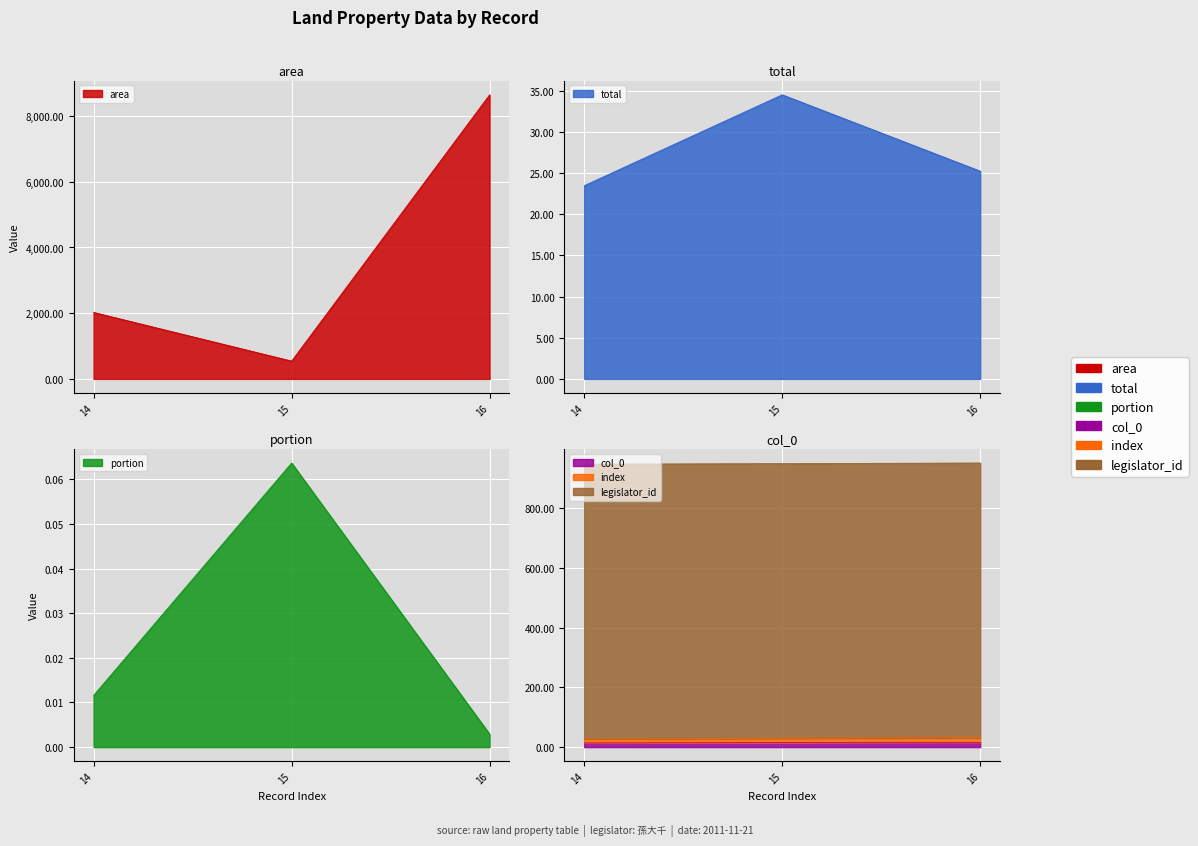

Between 14 and 15, which is larger?

14